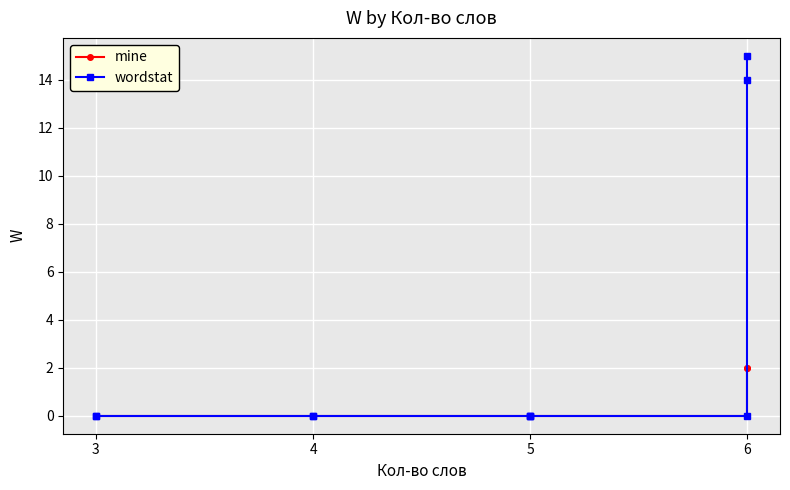

Which series changed the most between 3 and 6?

wordstat